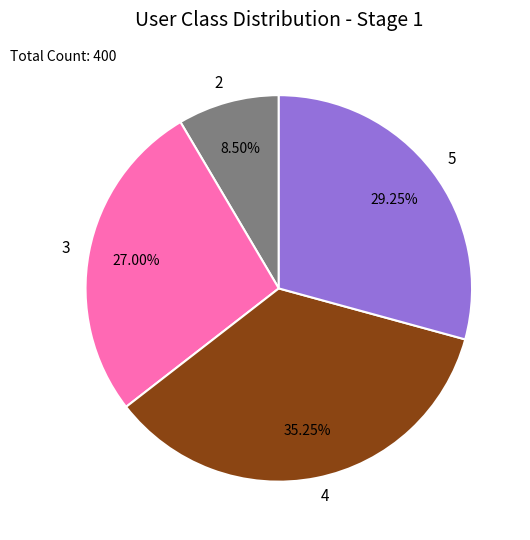

To the nearest percent, what is the difference between the 3 and 2 slice percentages?

18%